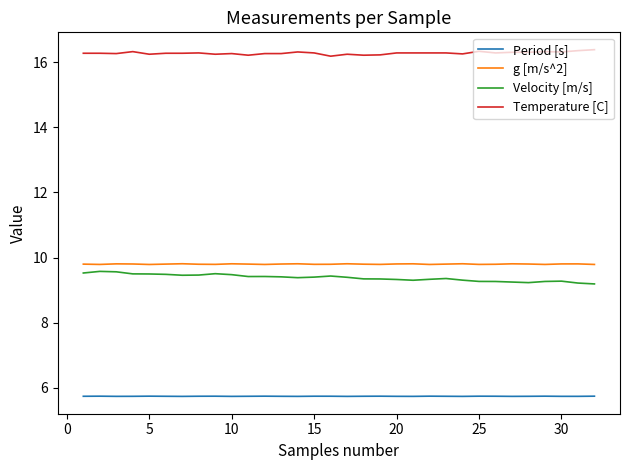

What is the minimum value shown in the chart?

5.7